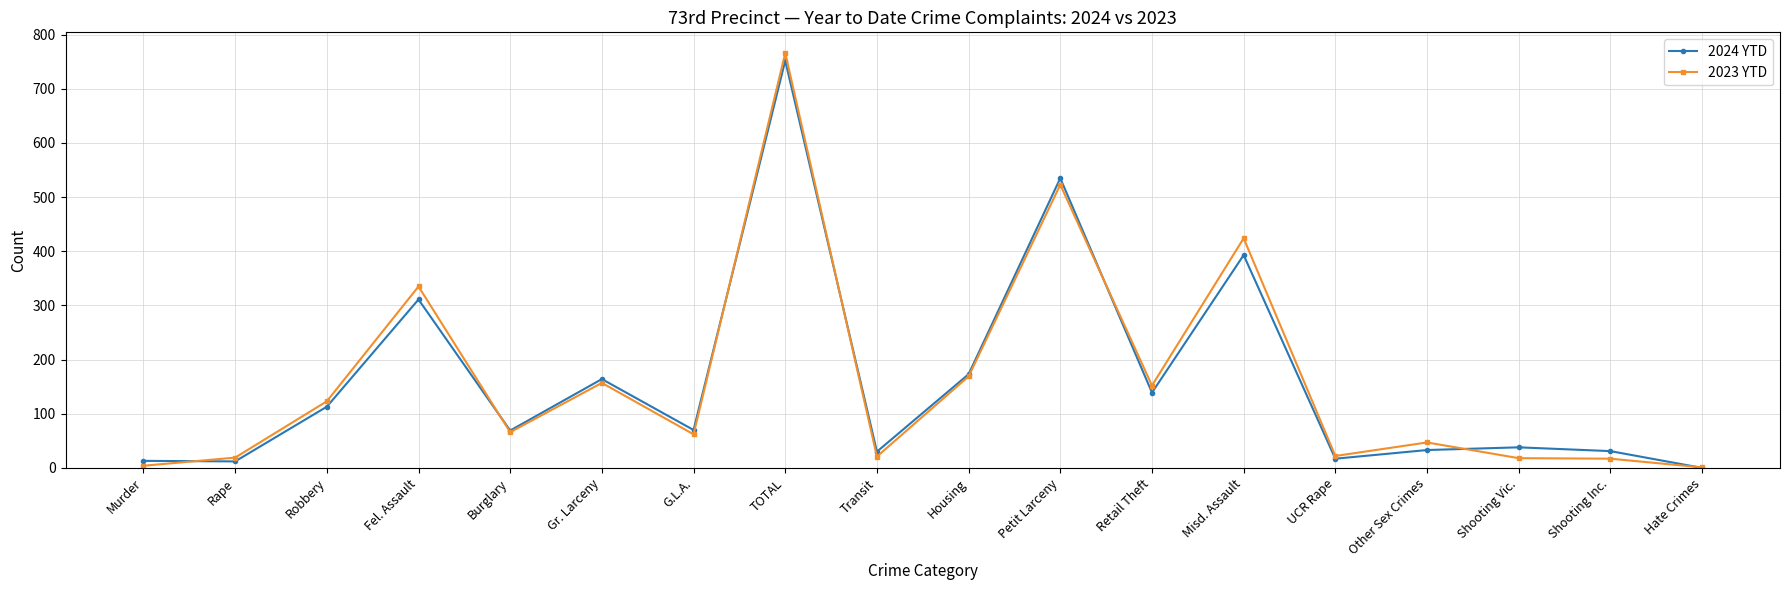

Which series has the largest range (max minus min)?

2023 YTD